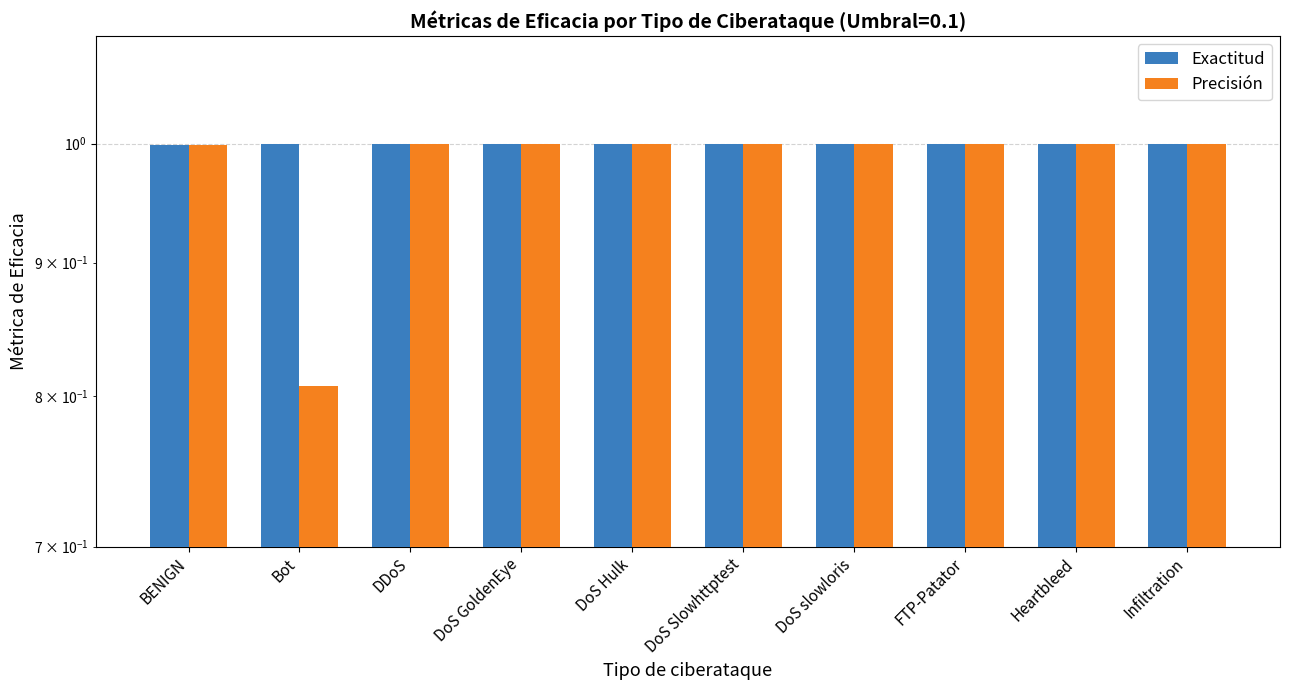

At how many categories does at least one series exceed 0?

10